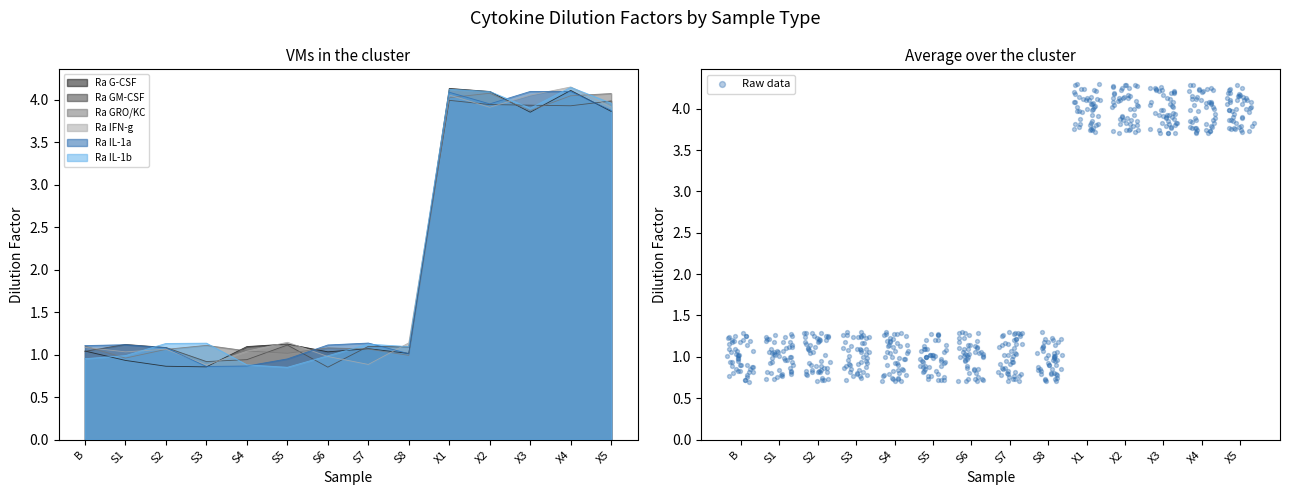

Which series contains the lowest Y value?

Ra IL-1a